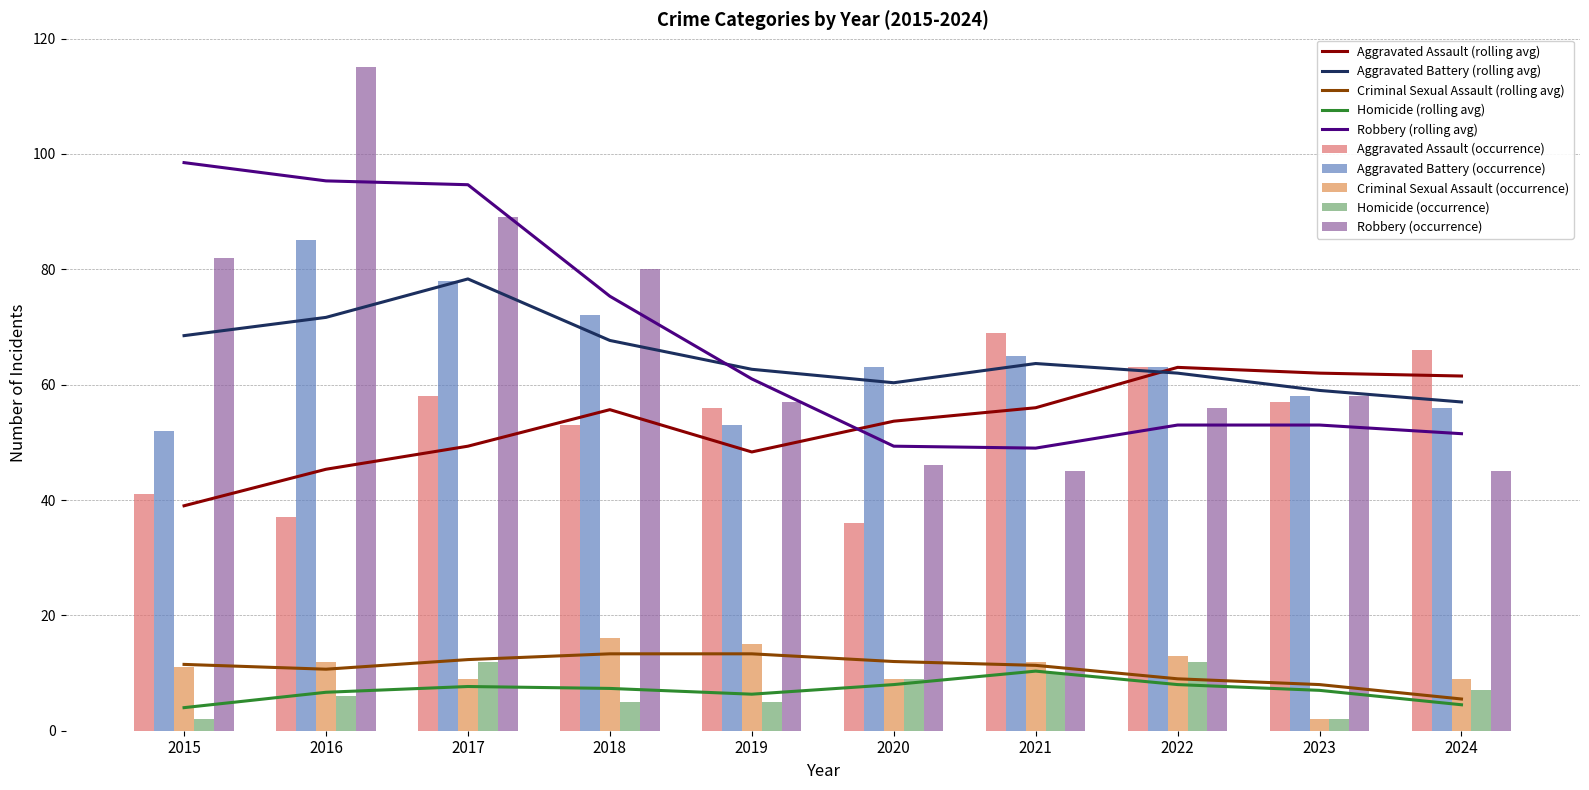

At which label does Homicide reach its peak?

2017